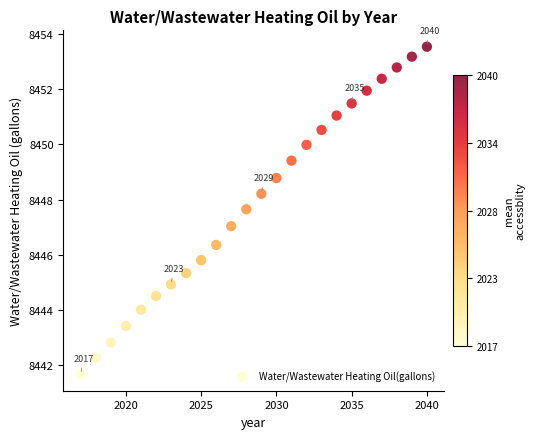

What is the range of X values (max minus min)?

23.0